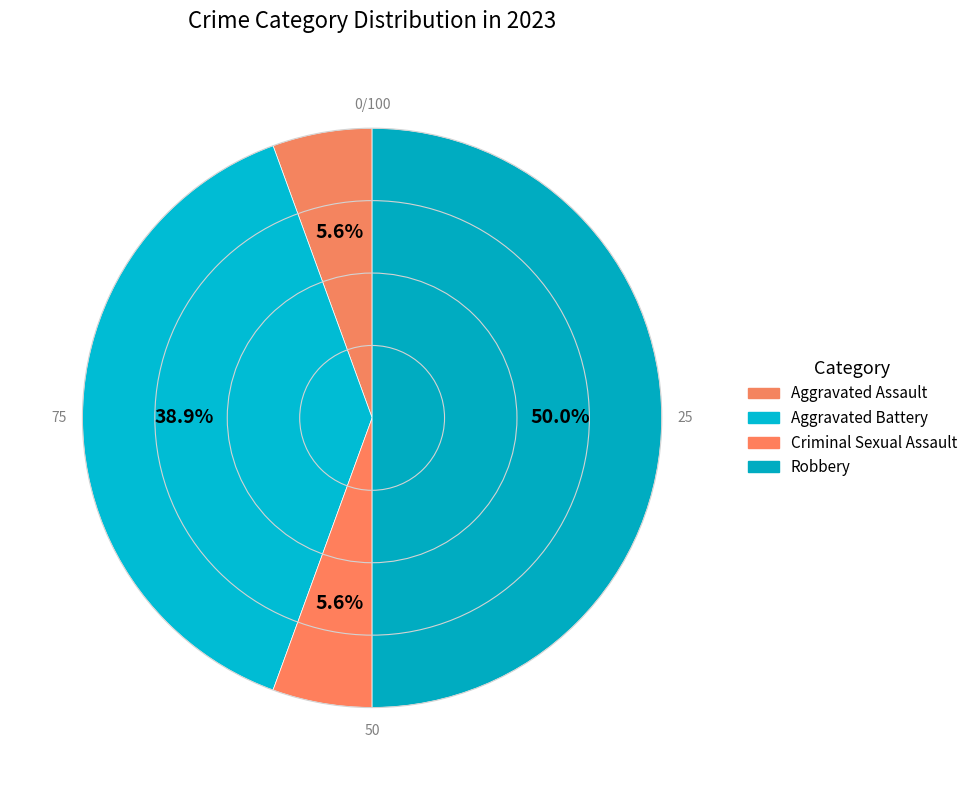

What percentage is the Aggravated Assault slice, to the nearest percent?

6%